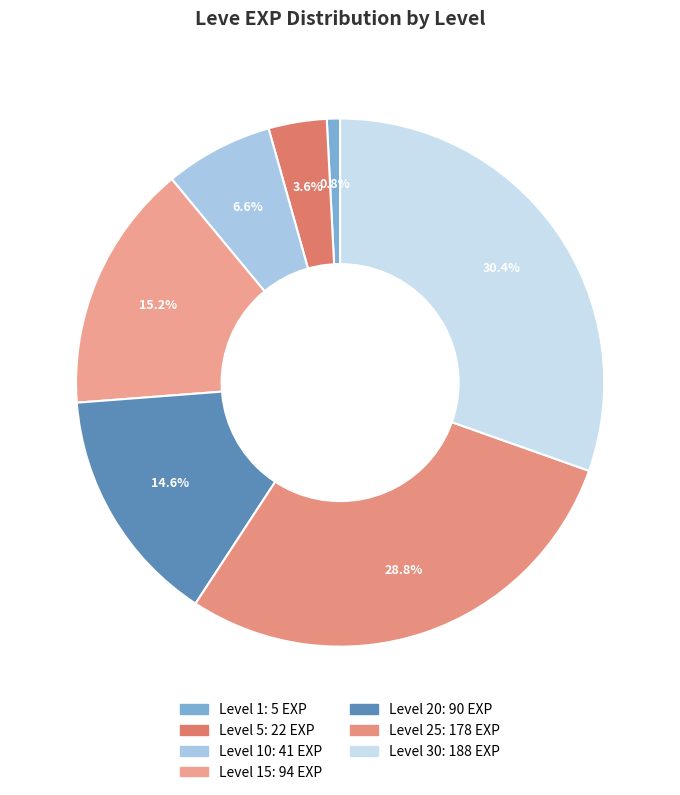

What is the smallest slice in the pie chart?

Level 1